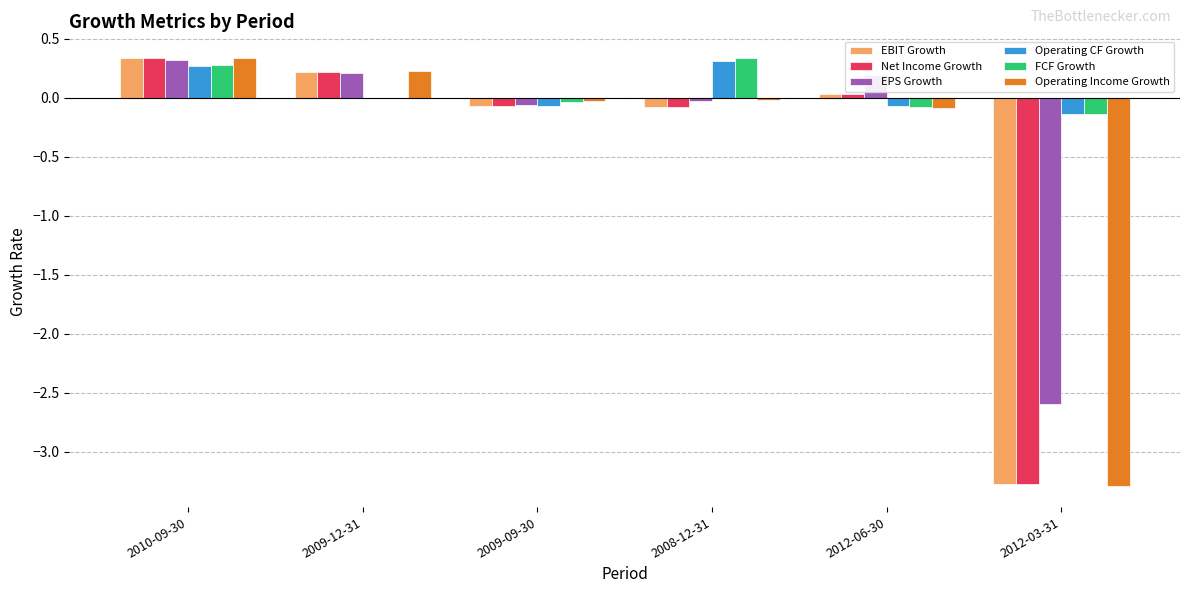

What is the total value across all series at 2009-09-30?

-0.4